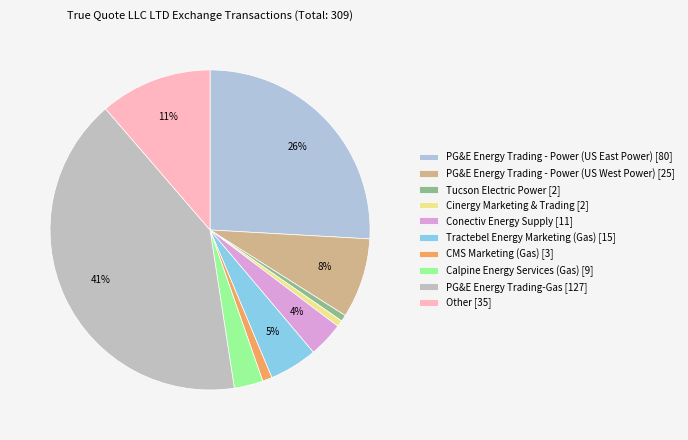

Count the number of slices in the pie.

10